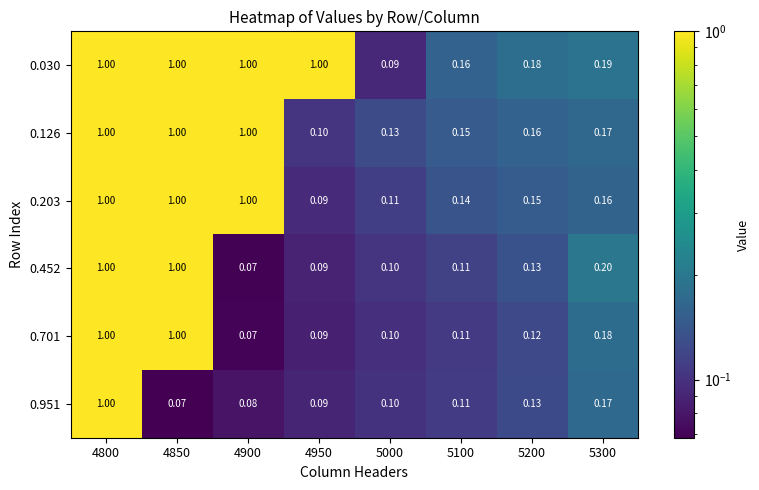

Is the value of 0.951 at 4850 greater than the value of 0.126 at 4950?

No